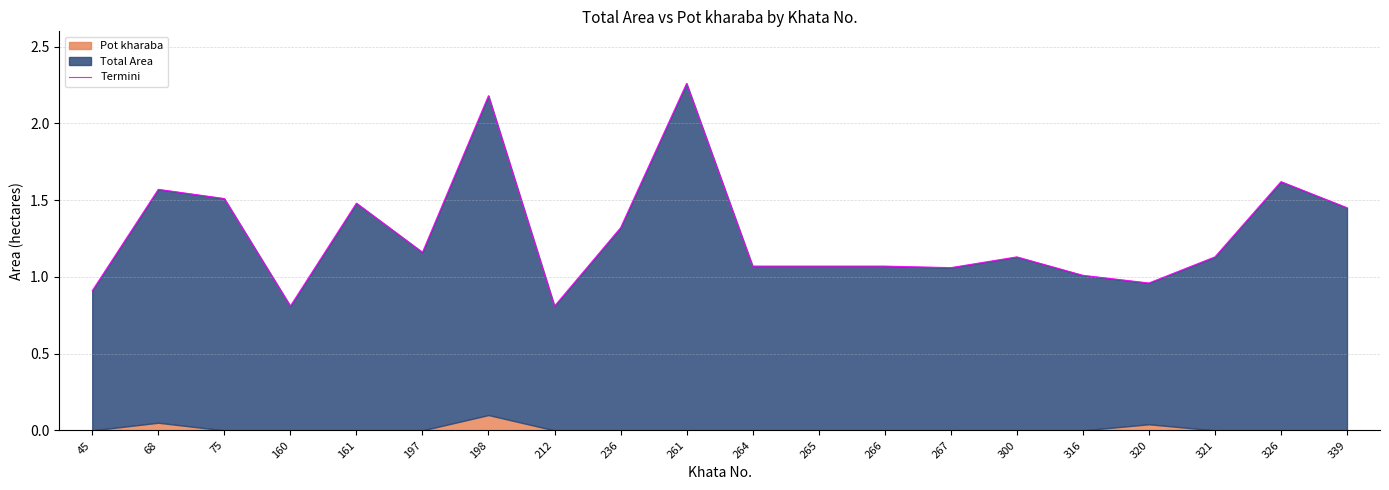

How many data points are above 1?

16